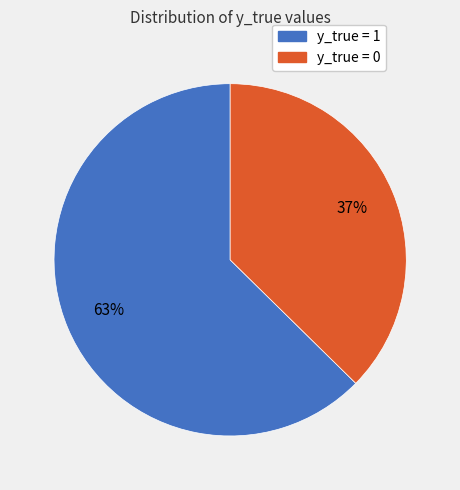

The y_true = 1 slice represents 63% of the pie. True or false?

True